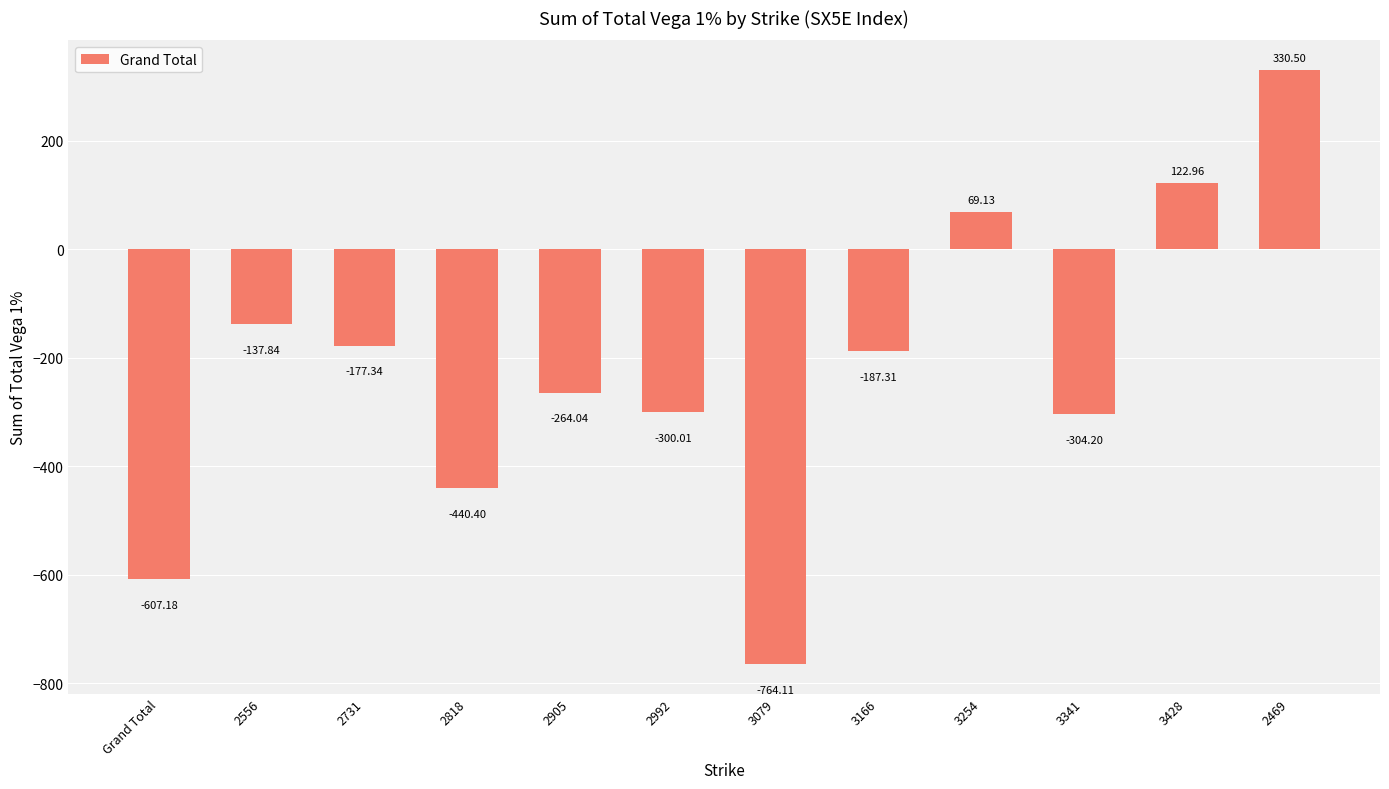

What position from the left is 2818?

4